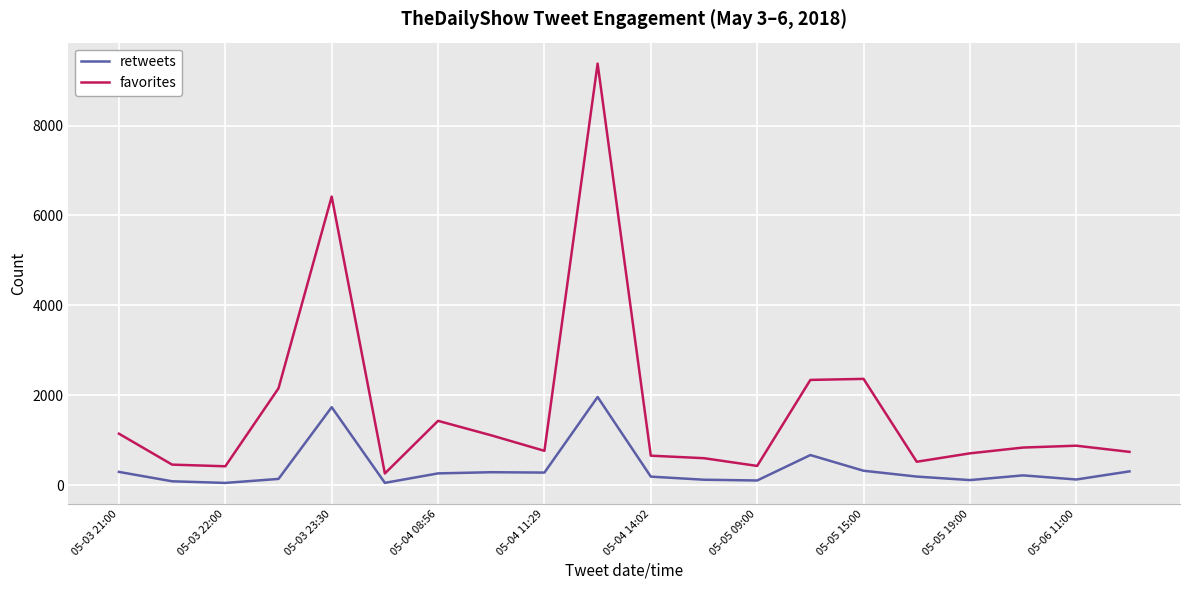

What is the difference between the maximum and minimum values in the retweets series?

1912